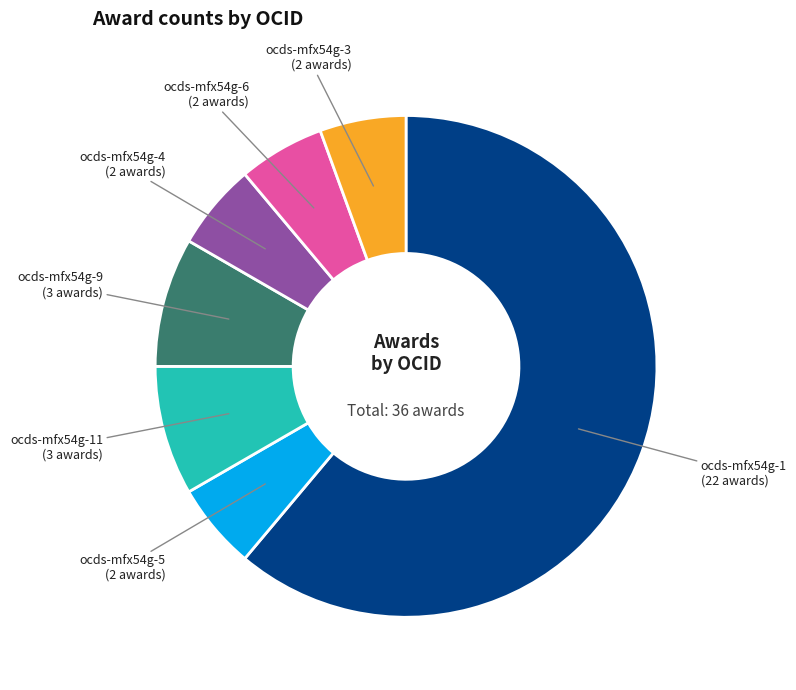

Is there any slice that represents more than half of the pie?

Yes